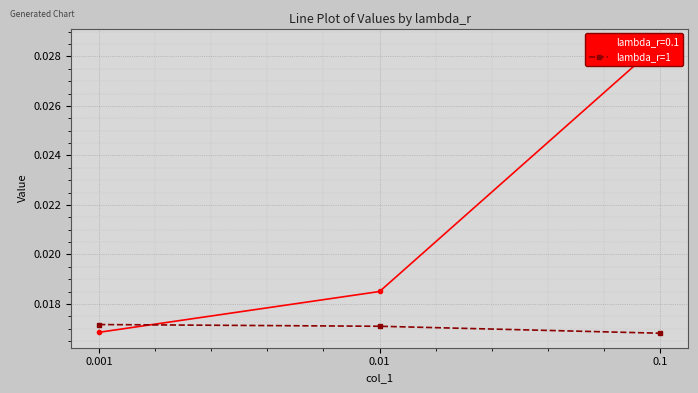

Does the chart display data point markers on the line(s)?

Yes